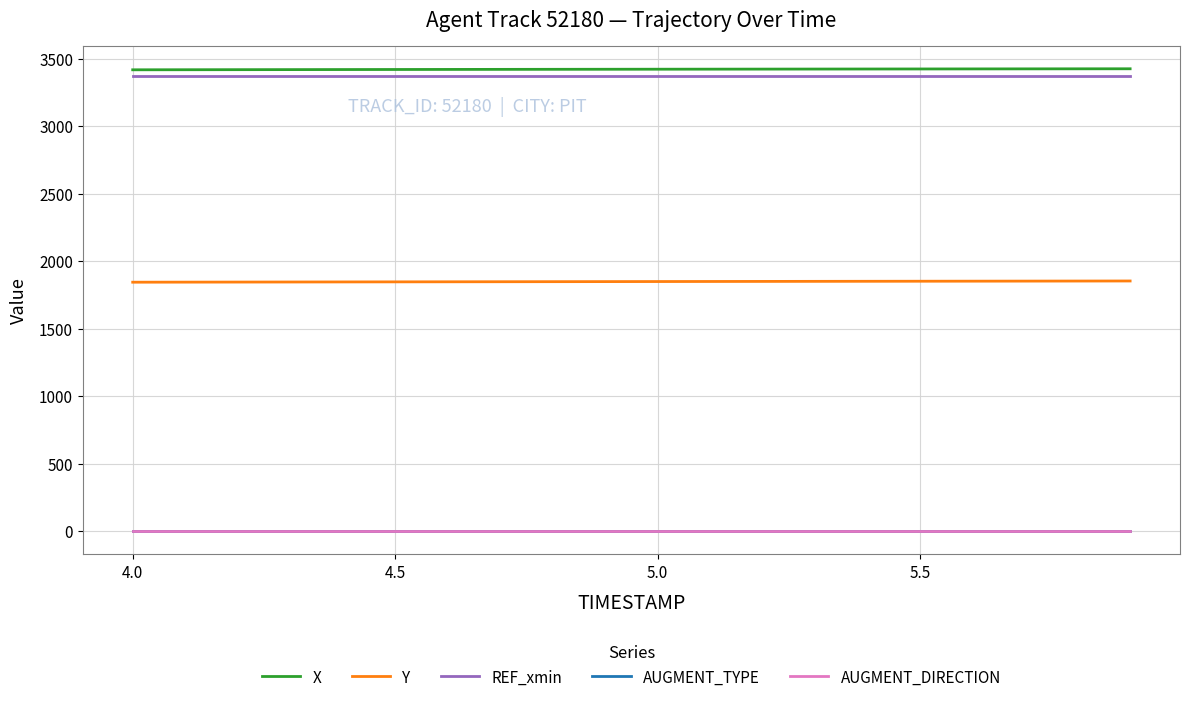

Does the chart display data point markers on the line(s)?

No